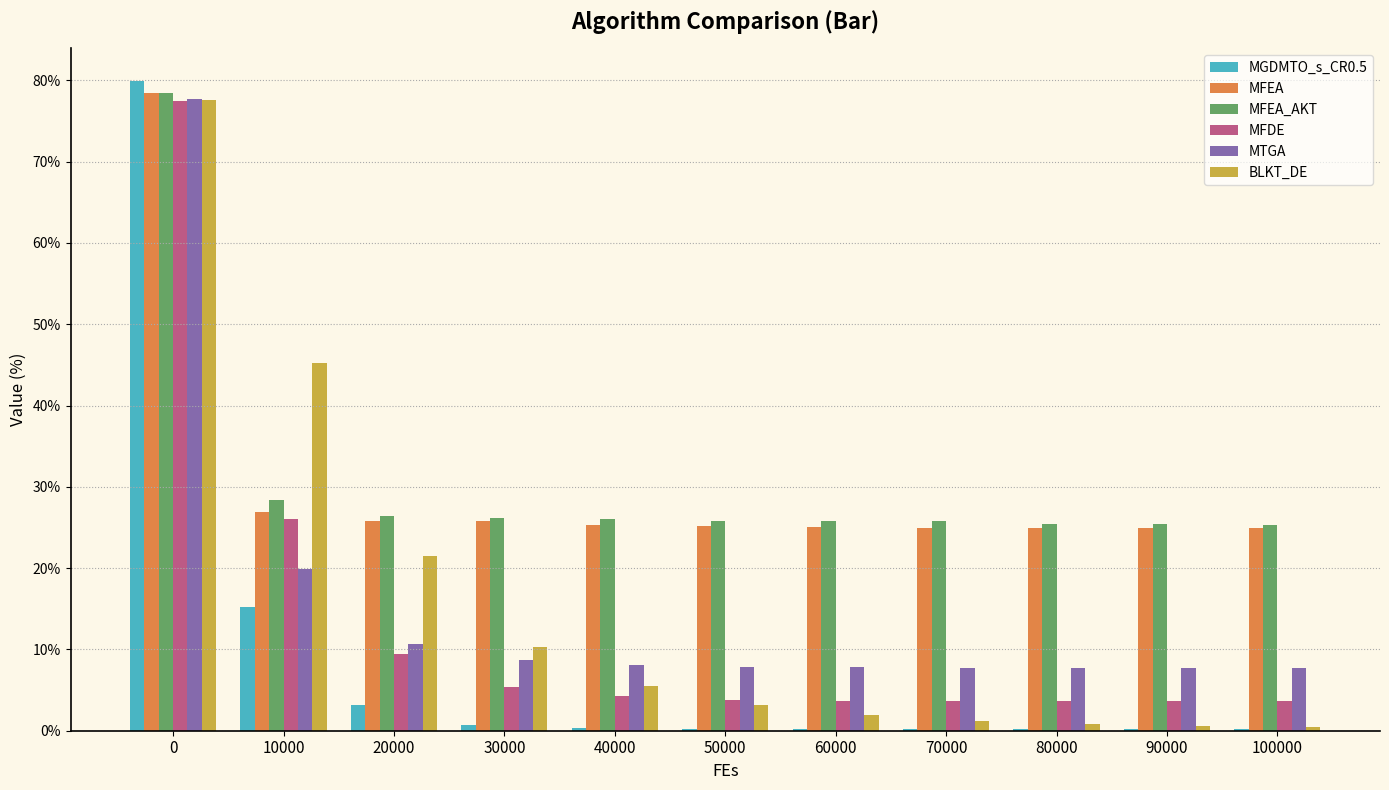

What are all the series names shown in the legend?

MGDMTO_s_CR0.5, MFEA, MFEA_AKT, MFDE, MTGA, BLKT_DE